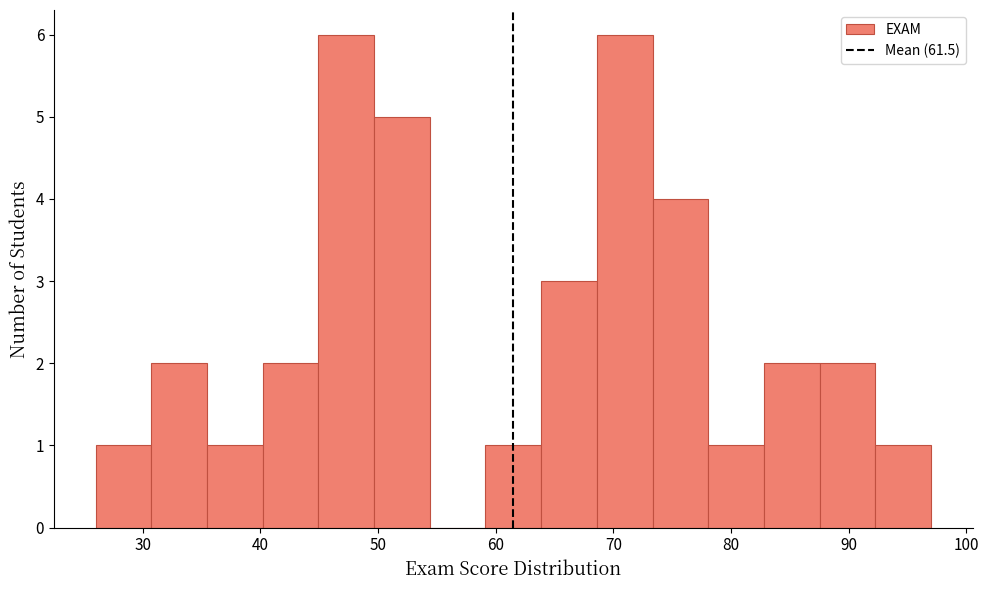

Reading left to right, list every bar in this chart as the range it spans on the x-axis followed by its height. Neither the bar edges nor the heights are printed on the chart, so give them approximately, as read against the axes.

26 to 31: 1
31 to 35: 2
35 to 40: 1
40 to 45: 2
45 to 50: 6
50 to 54: 5
54 to 59: 0
59 to 64: 1
64 to 69: 3
69 to 73: 6
73 to 78: 4
78 to 83: 1
83 to 88: 2
88 to 92: 2
92 to 97: 1